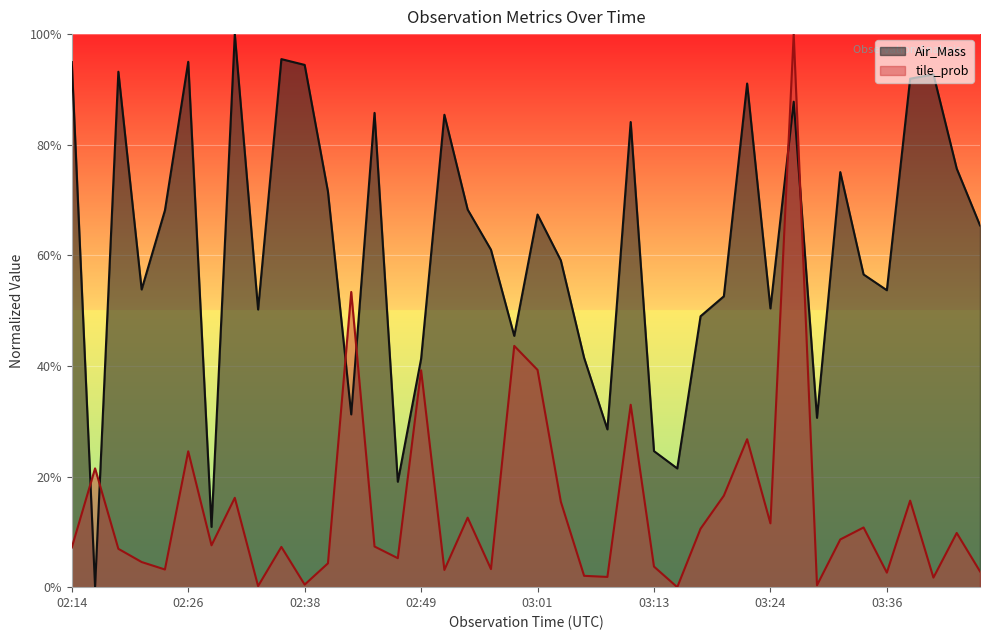

What is the highest value of the Air_Mass series?

1.0